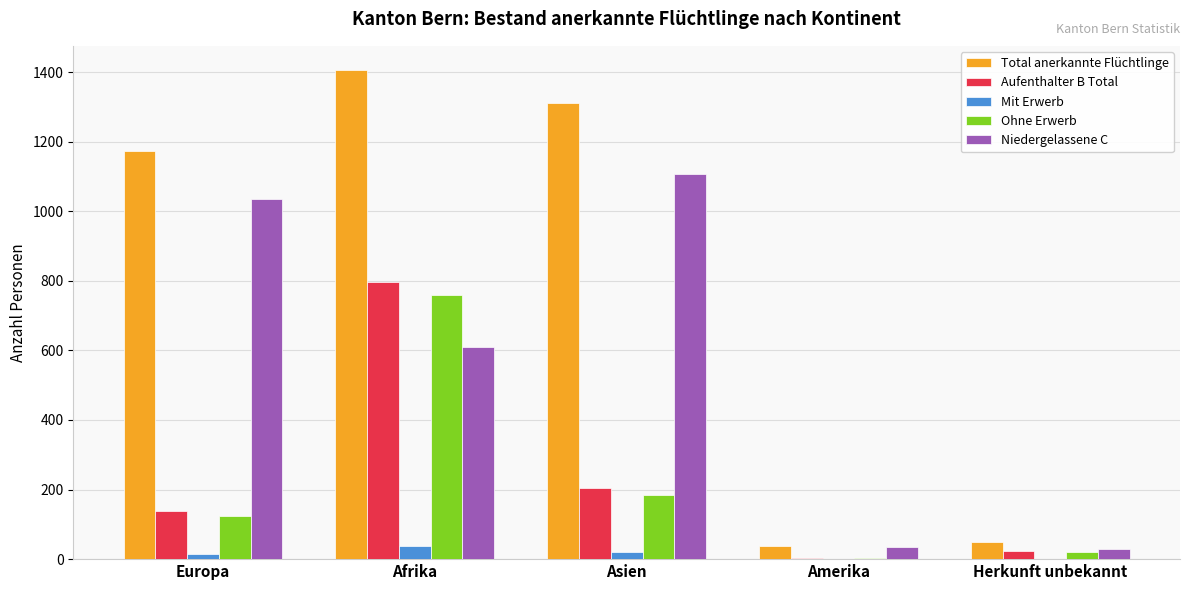

Which series has the largest total across all categories?

Total anerkannte Flüchtlinge